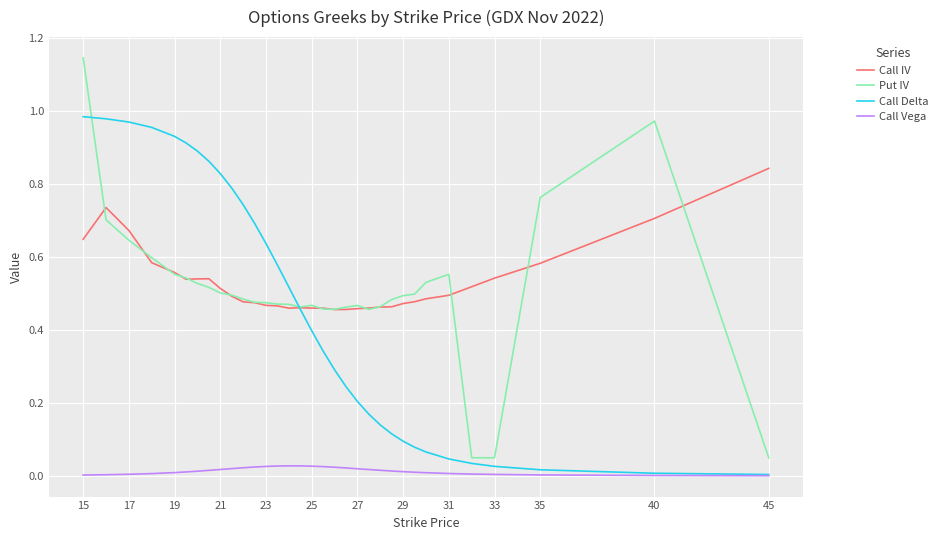

True or false: Call IV and Call Vega intersect in this chart.

False